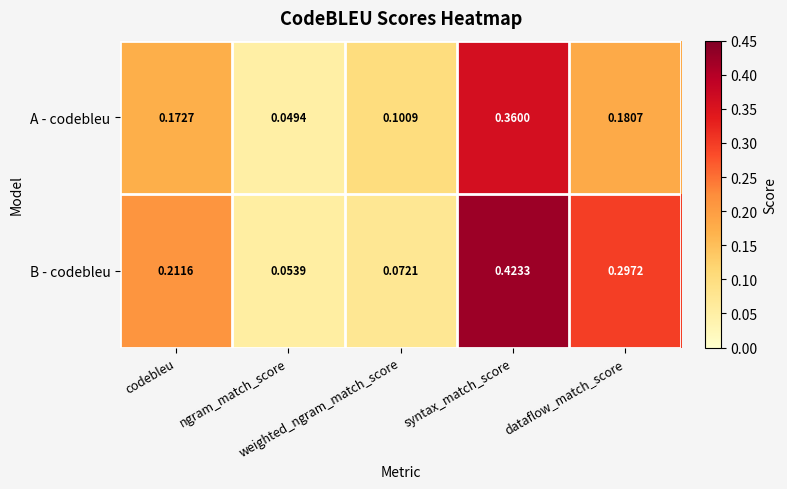

Rank the series by their average value, from lowest to highest.

A - codebleu, B - codebleu